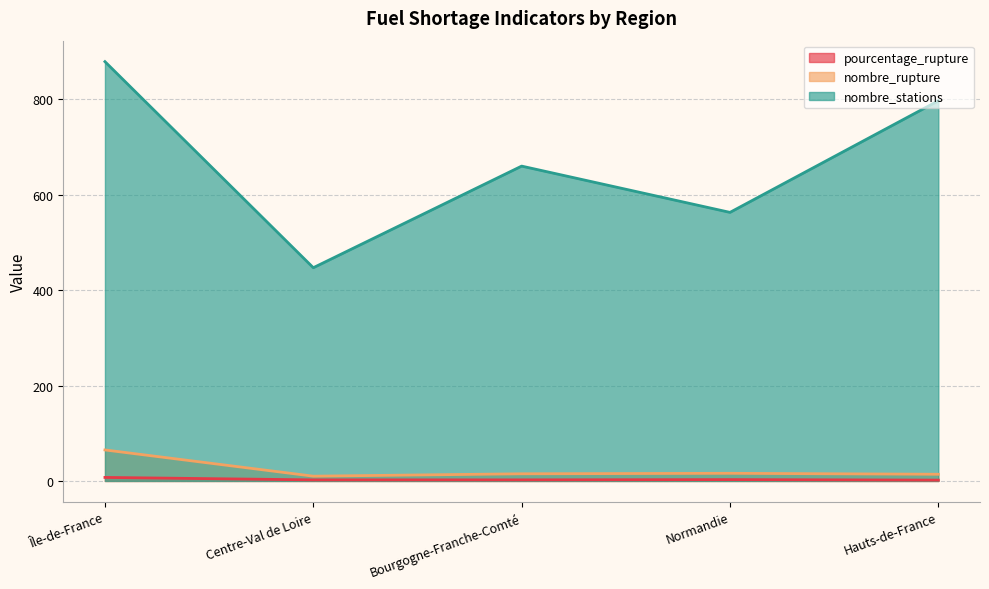

At which category is the sum across all series the highest?

Île-de-France